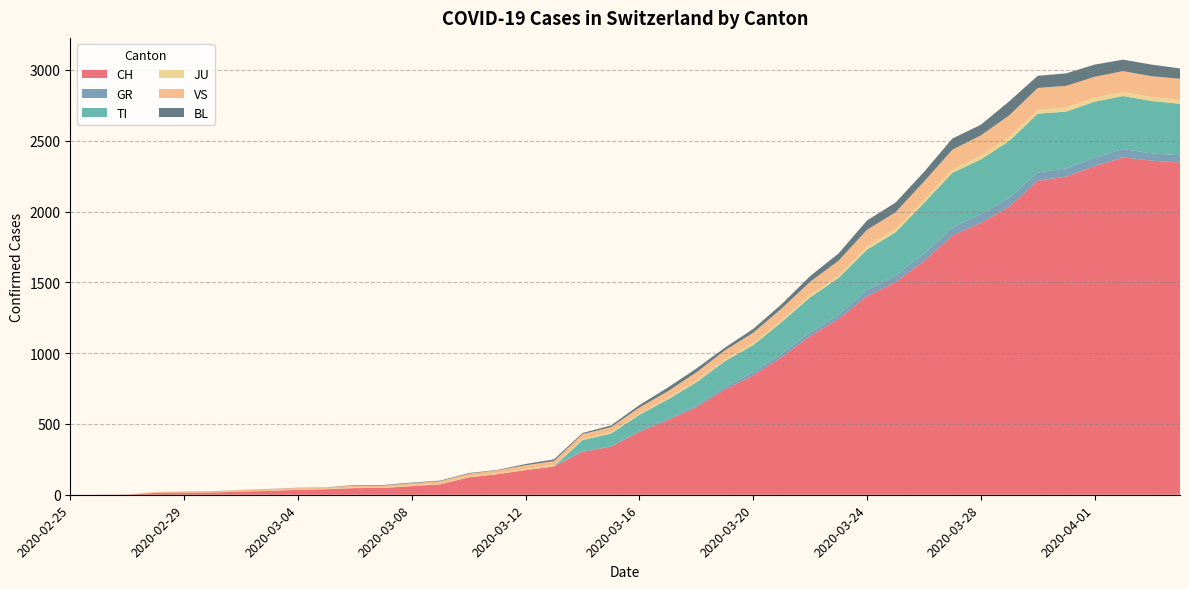

Reading left to right, list all the values displayed in this chart.

CH: 0	1	2	13	15	16	22	27	35	39	47	48	61	74	123	145	174	200	303	340	444	527	618	743	843	972	1121	1241	1403	1502	1650	1830	1920	2034	2218	2247	2321	2382	2360	2346
GR: 0	0	0	0	0	0	0	0	0	0	0	0	0	0	0	0	0	0	6	0	9	9	13	18	24	24	27	29	43	45	52	58	63	63	58	58	59	60	51	52
TI: 0	0	0	0	0	0	0	0	0	0	0	0	0	0	0	0	0	0	77	92	112	137	163	182	190	224	246	261	285	306	358	386	385	402	415	401	396	374	370	363
JU: 0	0	1	1	1	1	1	1	1	2	5	5	5	5	5	6	6	8	8	9	9	11	11	12	14	13	18	18	22	23	22	25	27	28	28	29	29	29	28	27
VS: 0	0	0	6	6	7	10	12	13	11	12	12	16	17	20	21	28	30	34	36	42	47	59	64	73	83	92	104	118	119	129	138	143	153	154	153	147	147	147	150
BL: 0	0	0	0	1	1	1	1	1	1	4	4	4	4	5	3	9	12	8	12	17	26	27	19	27	30	40	51	66	68	68	79	75	99	86	88	86	81	82	73